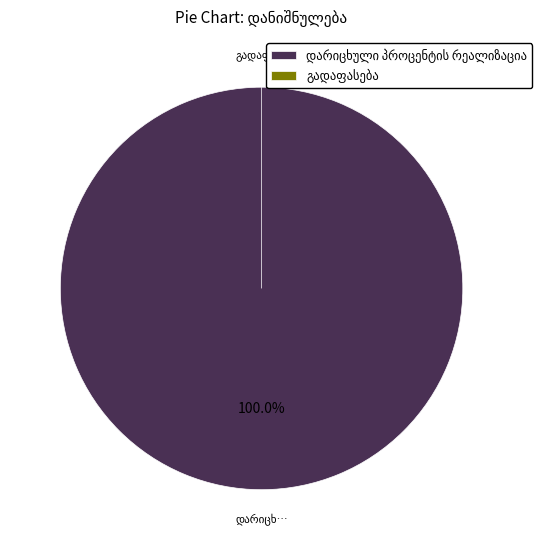

To the nearest percent, what is the difference between the largest and smallest slice percentages?

100%